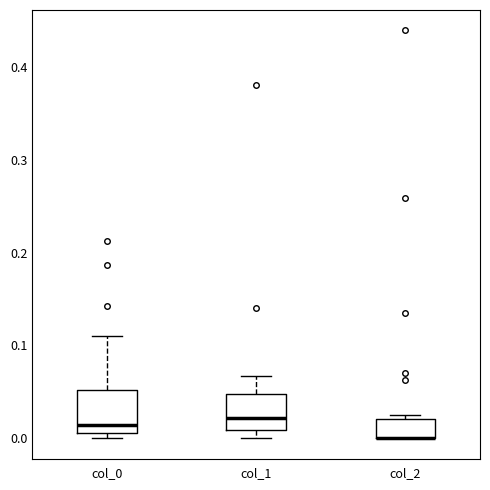

Reading left to right, read every box against the y-axis: the position of its median line, the range the box covers, and the ends of its whiskers. The values are not printed on the chart, so give them approximately, as read against the axis.

col_0: median 0.01 (just above the box's lower edge), box 0.01 to 0.05, whiskers 0.00 to 0.11
col_1: median 0.02, box 0.01 to 0.05, whiskers 0.00 to 0.07
col_2: median 0.00 (drawn on the box's lower edge), box 0.00 to 0.02, whiskers 0.00 to 0.03